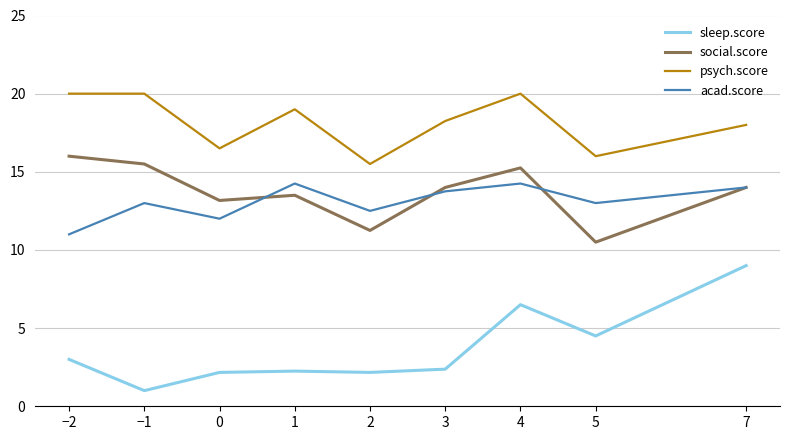

Between −1 and 2, which series saw the biggest shift?

psych.score